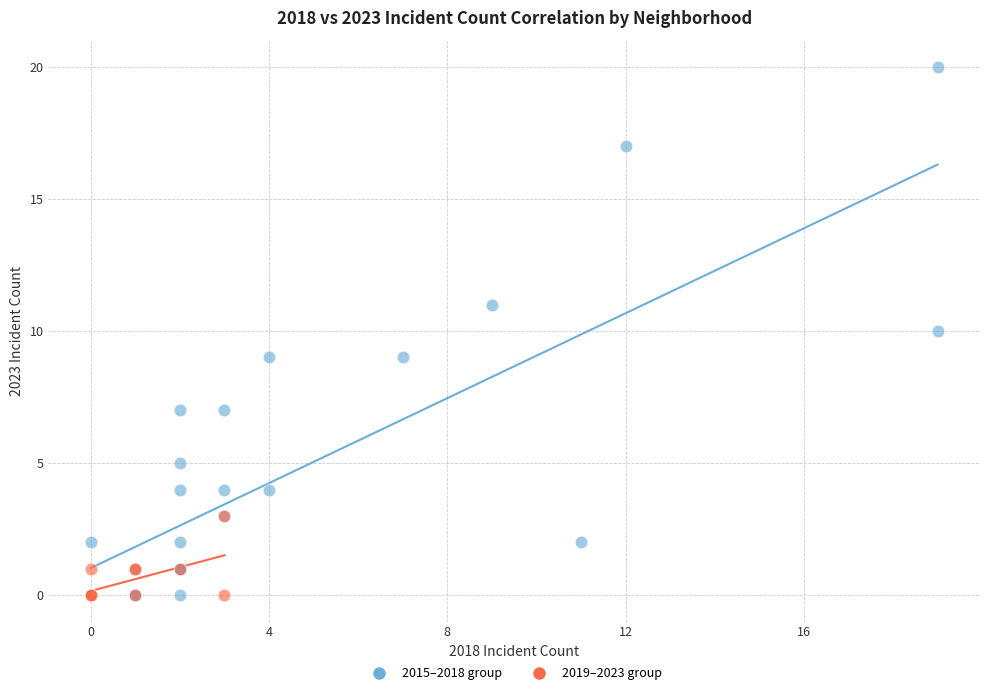

Which series contains the highest Y value?

2015–2018 group